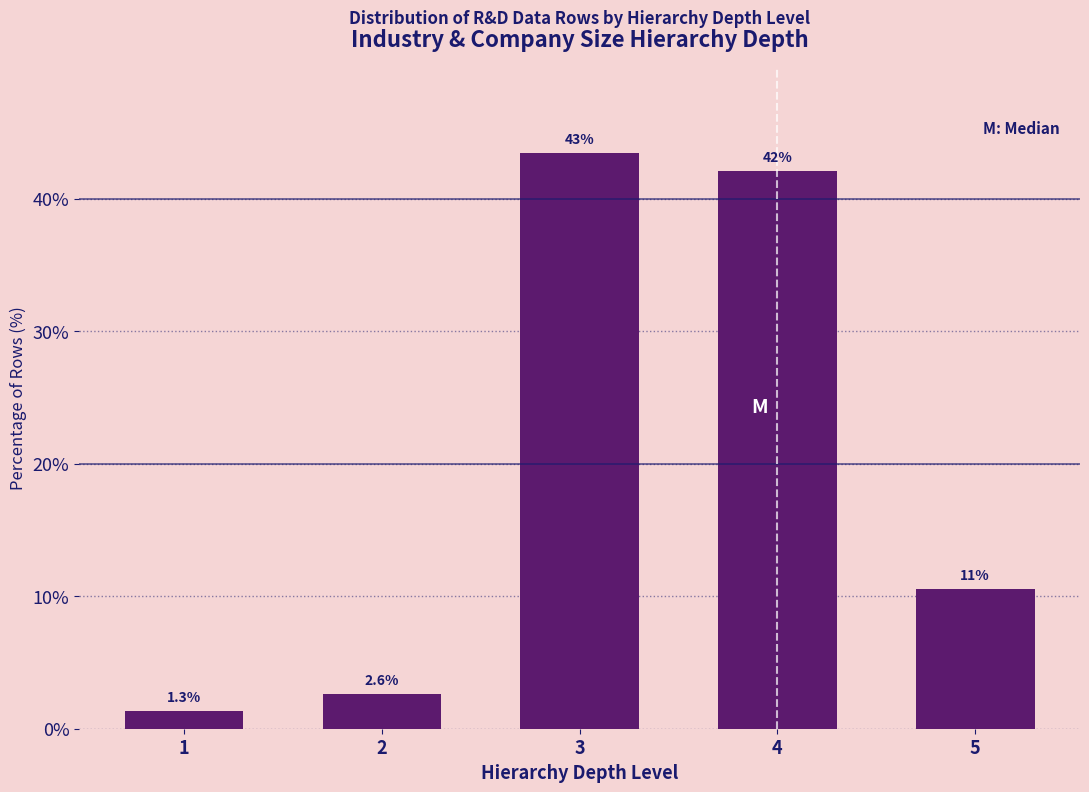

Reading left to right, transcribe all the data shown in this chart.

1.3	2.6	43.4	42.1	10.5